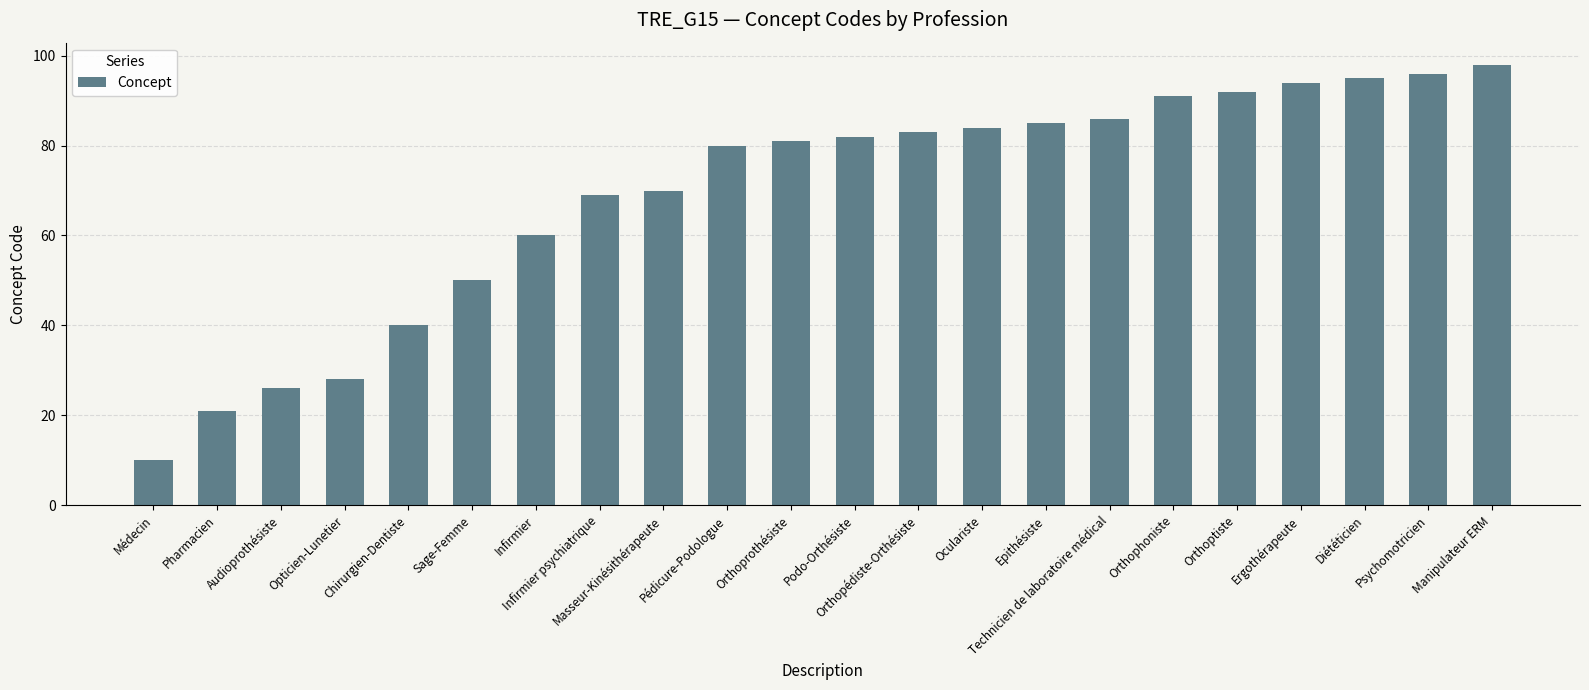

What is the difference between the values at Audioprothésiste and Chirurgien-Dentiste?

14